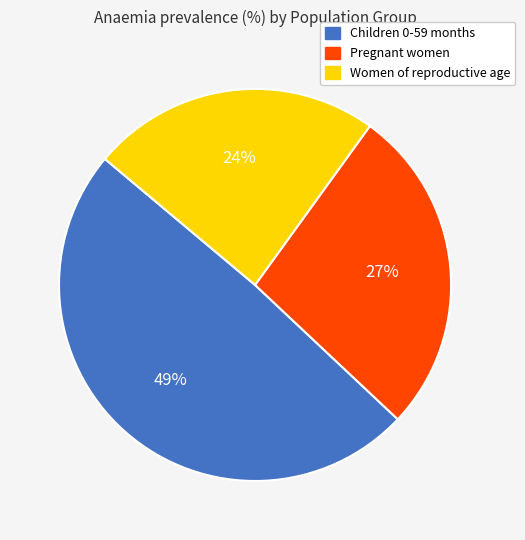

Is the sum of Children 0-59 months and Women of reproductive age greater than half?

Yes